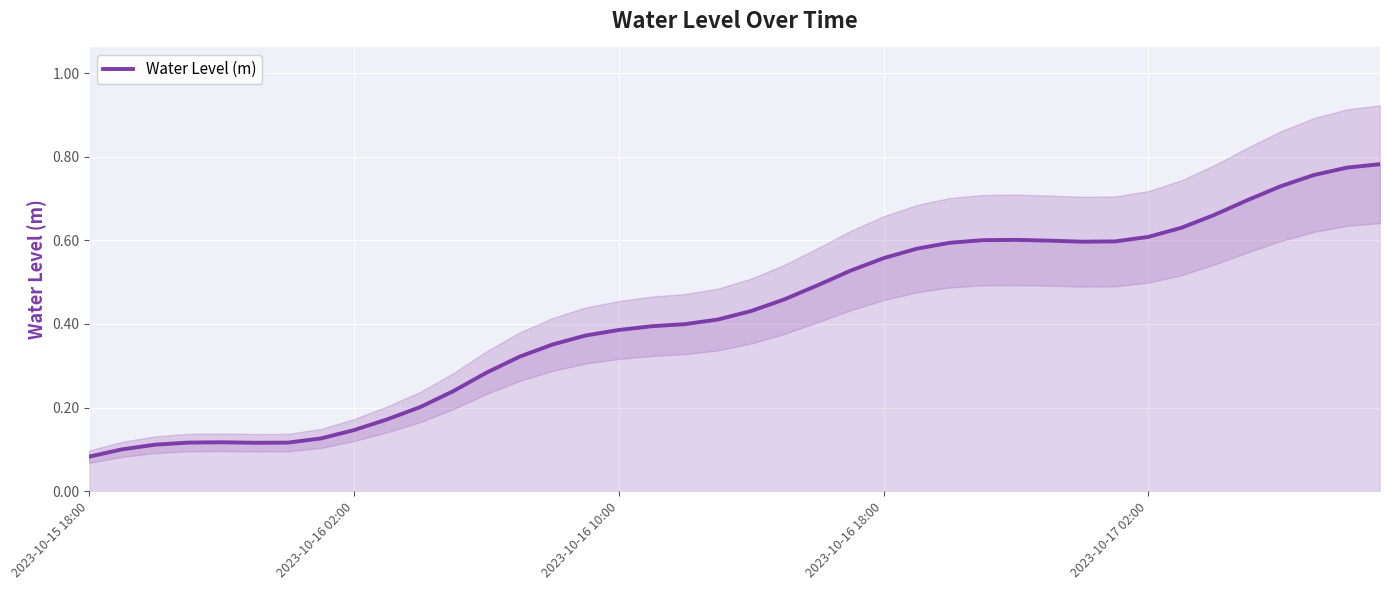

True or false: Water Level (m) has a value of 0.0 at 2023-10-15 18:00.

False